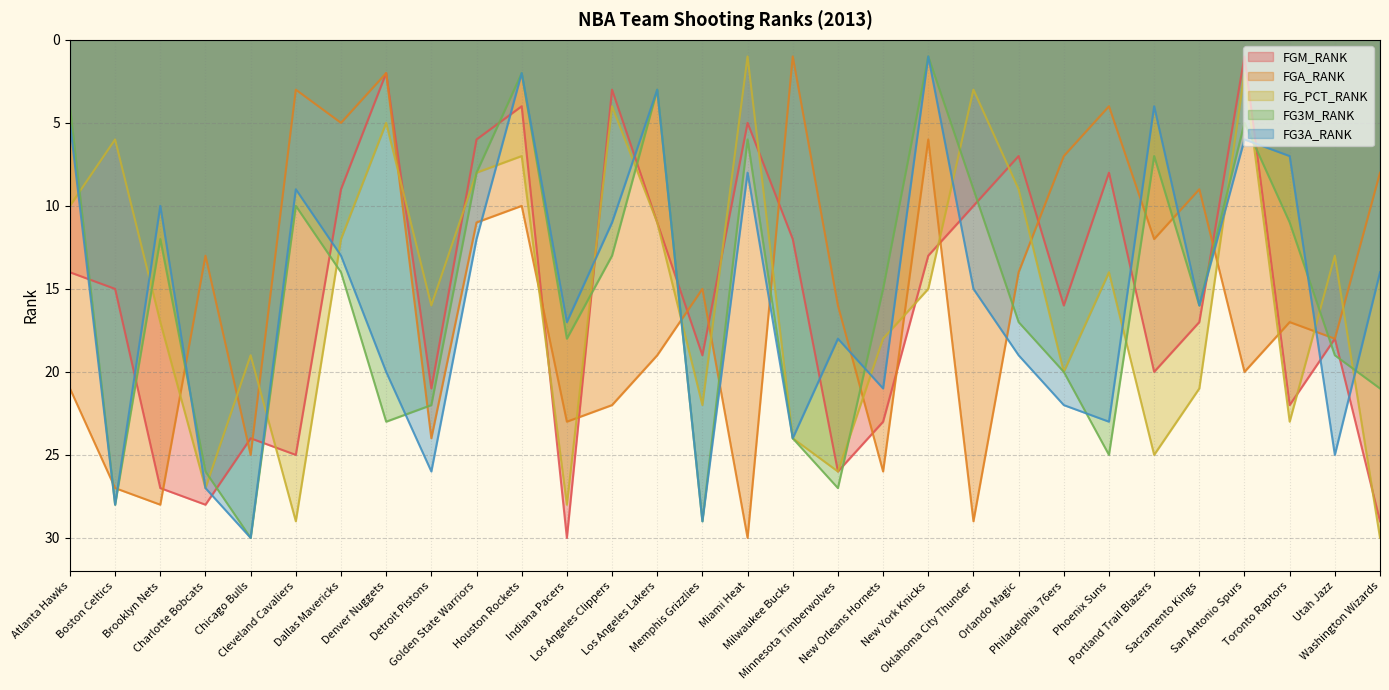

Between Brooklyn Nets and Toronto Raptors, which series saw the biggest shift?

FGA_RANK